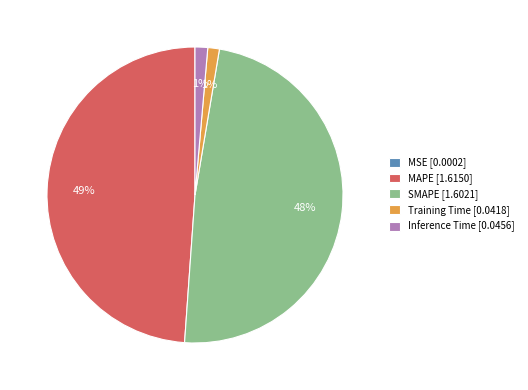

To the nearest percent, what is the difference between the largest and smallest slice percentages?

49%